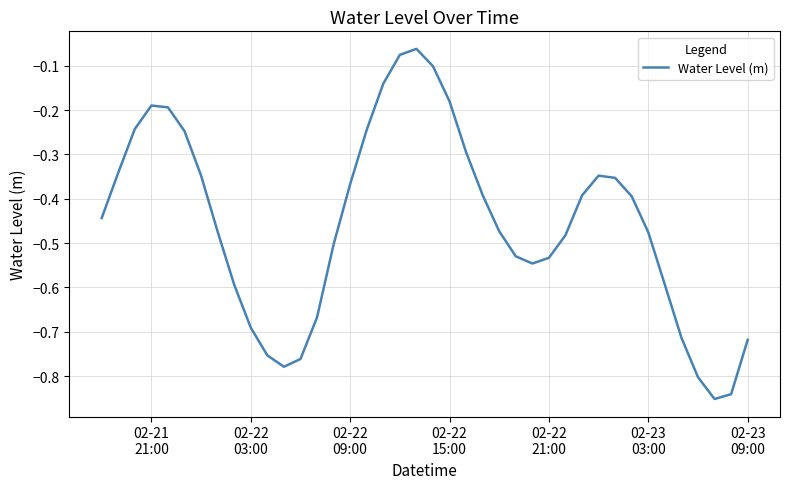

What is the difference between the maximum and minimum values?

0.8